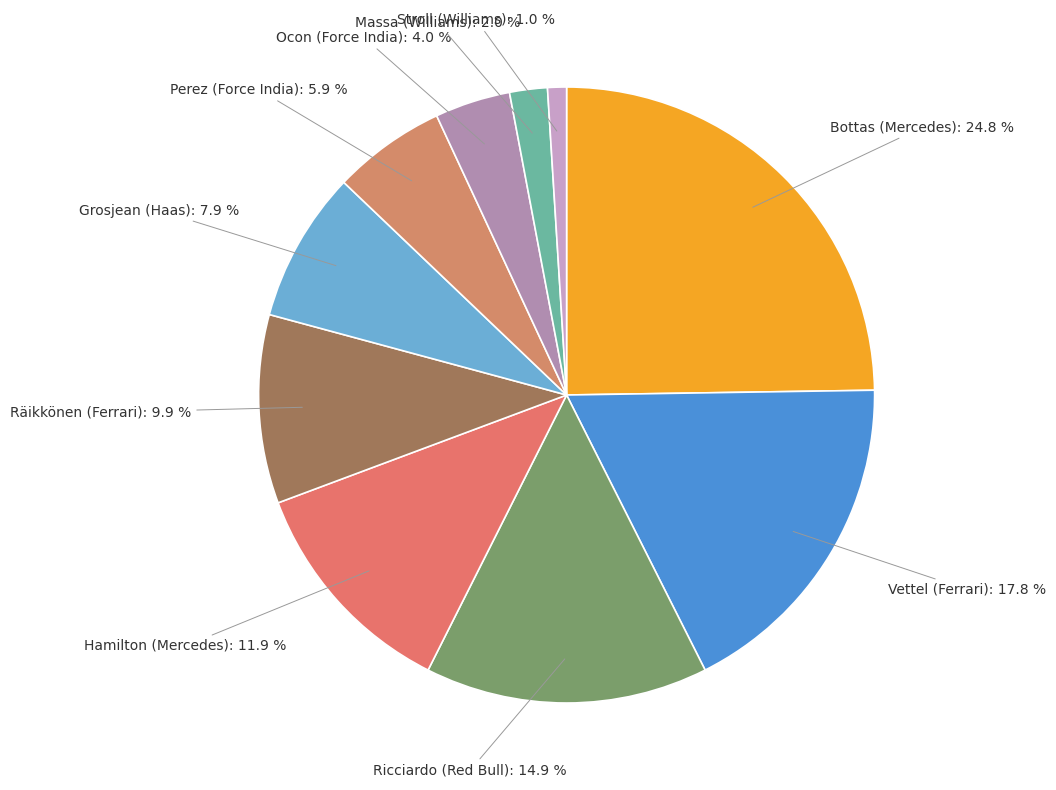

What is the largest slice in the pie chart?

Bottas (Mercedes)